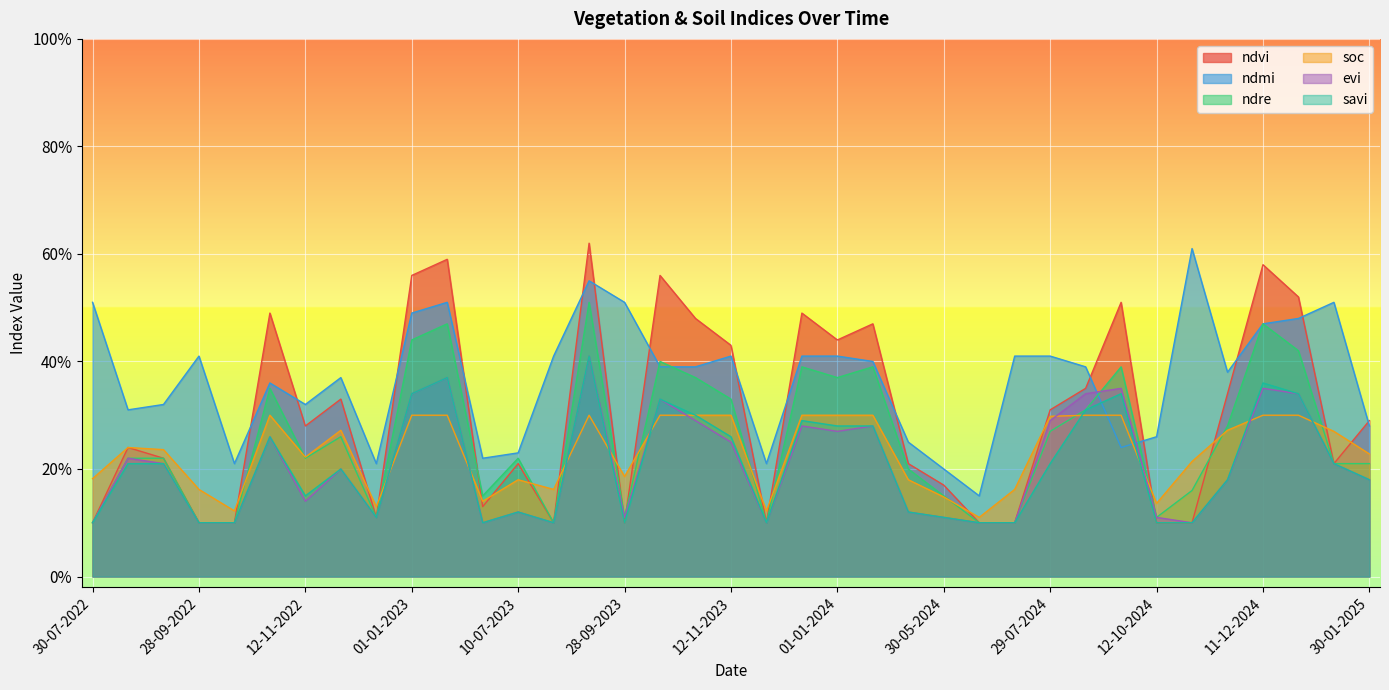

What is the label of the 21st point from the right?

13-10-2023